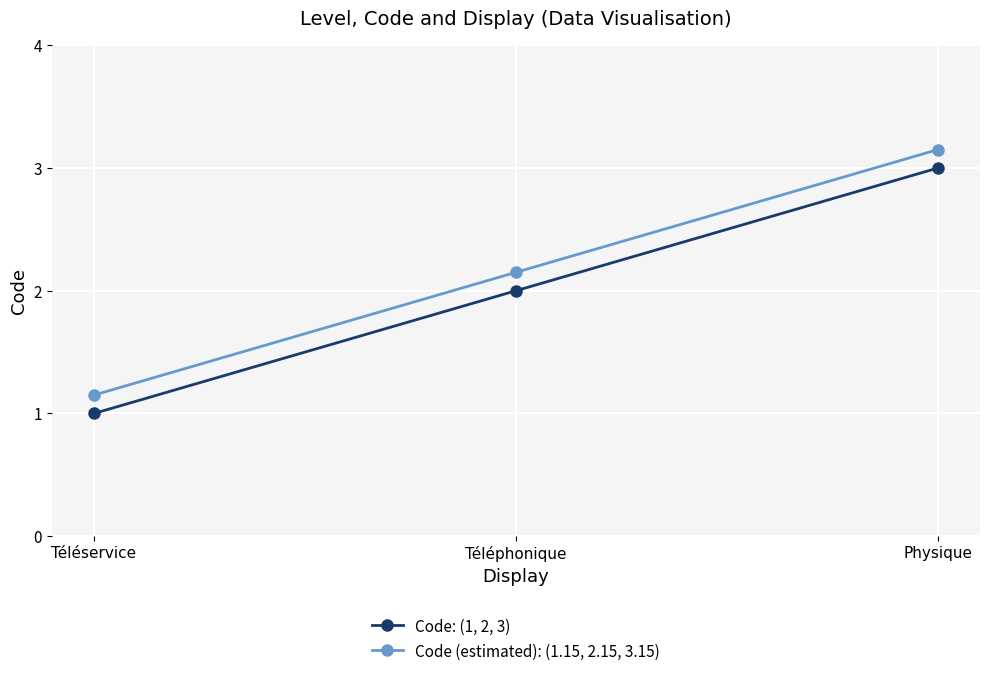

What position from the left is Téléservice?

1